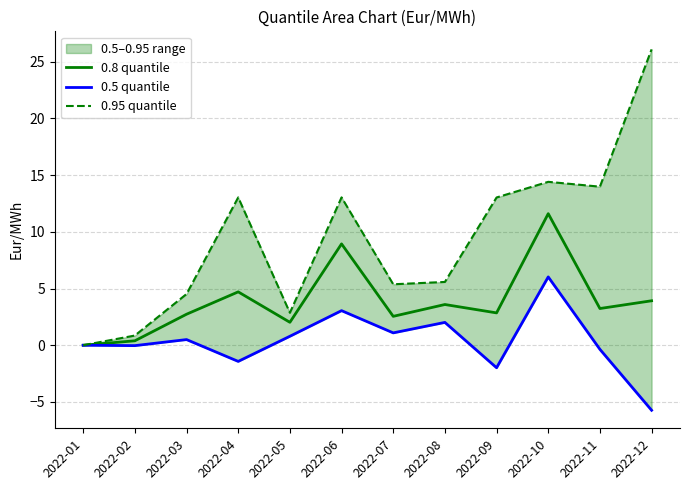

Reading left to right, transcribe all the data shown in this chart.

0.8 quantile: 2022-01=0.0	2022-02=0.4	2022-03=2.7	2022-04=4.7	2022-05=2.0	2022-06=8.9	2022-07=2.5	2022-08=3.6	2022-09=2.9	2022-10=11.6	2022-11=3.2	2022-12=3.9
0.5 quantile: 2022-01=-0.0	2022-02=-0.0	2022-03=0.5	2022-04=-1.4	2022-05=0.8	2022-06=3.1	2022-07=1.1	2022-08=2.0	2022-09=-2.0	2022-10=6.0	2022-11=-0.4	2022-12=-5.7
0.95 quantile: 2022-01=0.0	2022-02=0.9	2022-03=4.5	2022-04=13.0	2022-05=2.9	2022-06=13.0	2022-07=5.4	2022-08=5.6	2022-09=13.0	2022-10=14.4	2022-11=14.0	2022-12=26.1